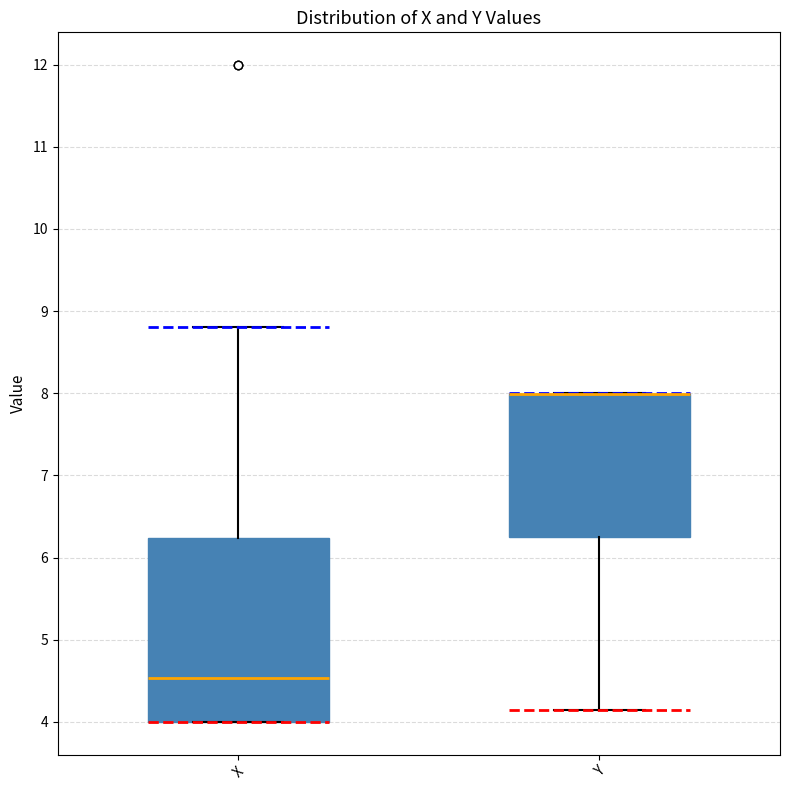

Reading left to right, transcribe this box plot: for each box, give where its median line is, the range the box spans, and where its two whiskers end, as read against the y-axis. The values are not printed on the chart, so give them approximately, as read against the axis.

X: median 4.5, box 4.0 to 6.2, whiskers 4.0 to 8.8
Y: median 8.0 (drawn on the box's upper edge), box 6.3 to 8.0, whiskers 4.2 to 8.0